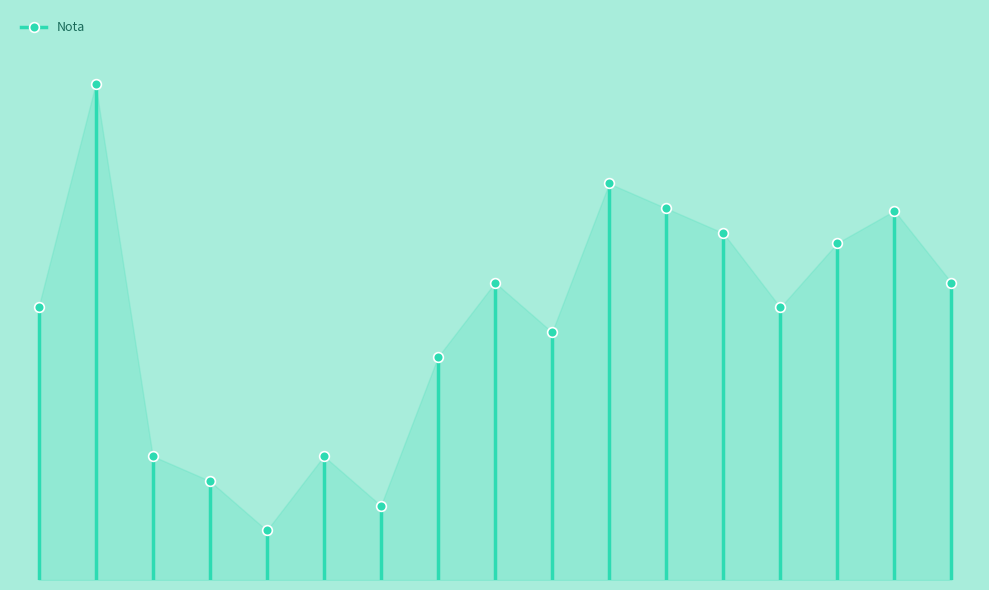

What is the change in value from Florez to Muro?

-6.0